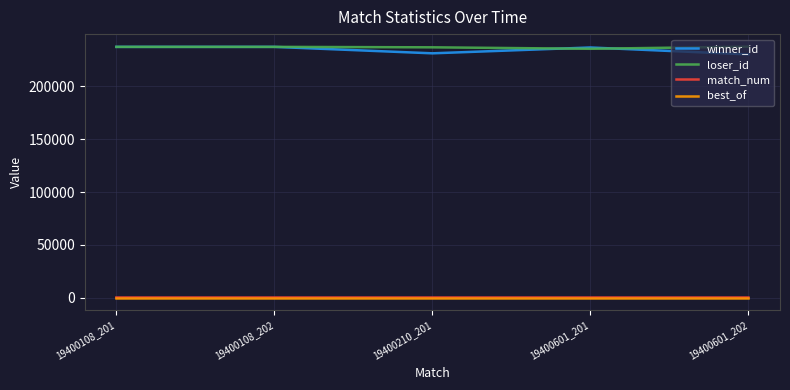

Is the value of winner_id at 19400601_202 greater than the value of match_num at 19400108_202?

Yes